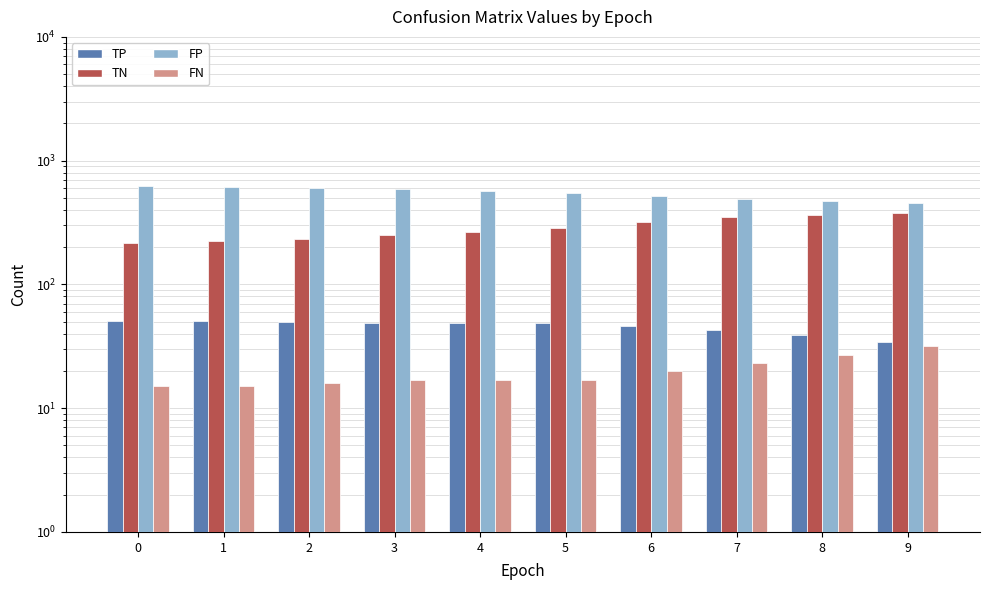

Reading right to left, transcribe all the data shown in this chart.

TP: 34	39	43	46	49	49	49	50	51	51
TN: 379	363	350	320	287	265	249	232	226	215
FP: 457	473	486	516	549	571	587	604	610	621
FN: 32	27	23	20	17	17	17	16	15	15